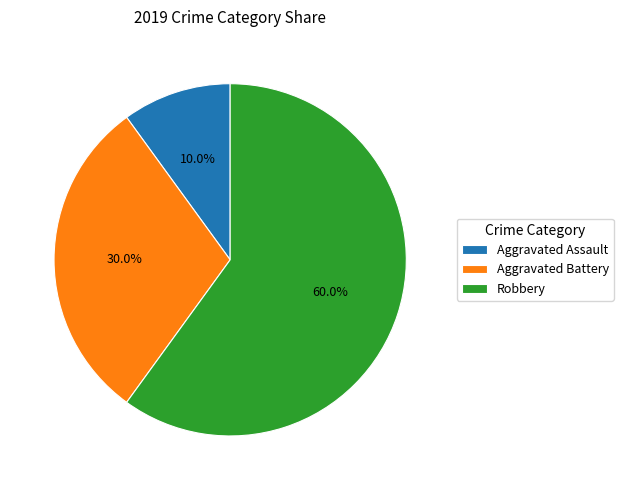

What percentage do Aggravated Battery and Aggravated Assault together represent?

40.0%